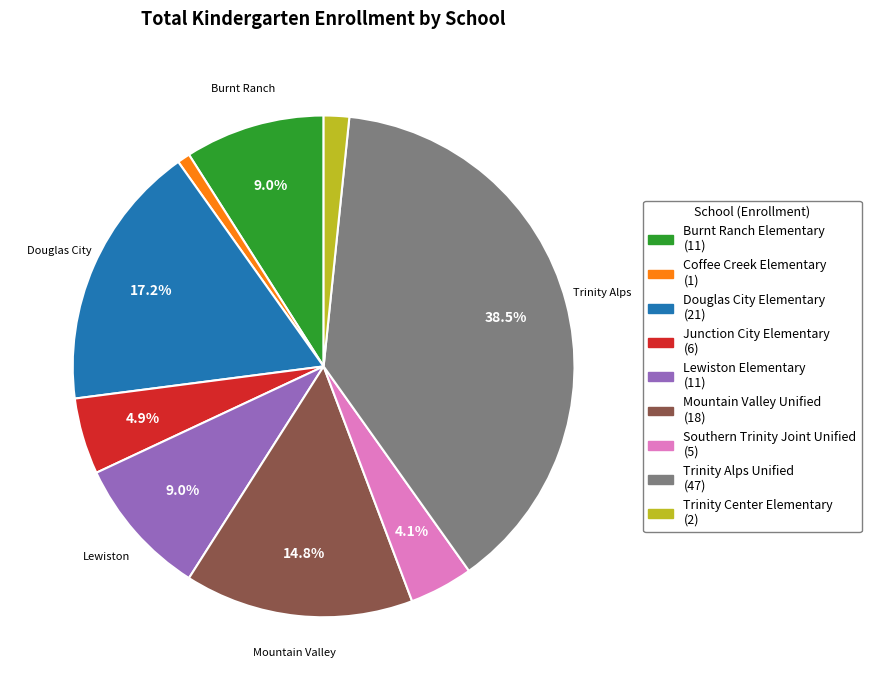

Is there a majority slice in this chart?

No